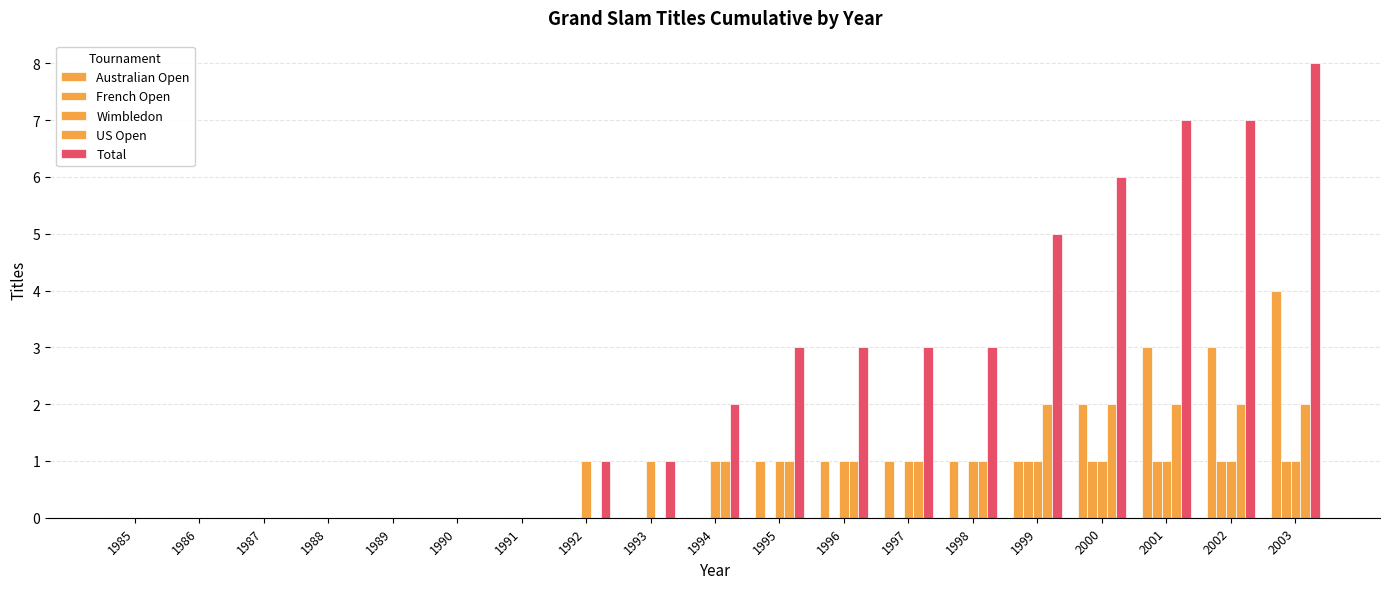

Count the number of categories in the chart.

19